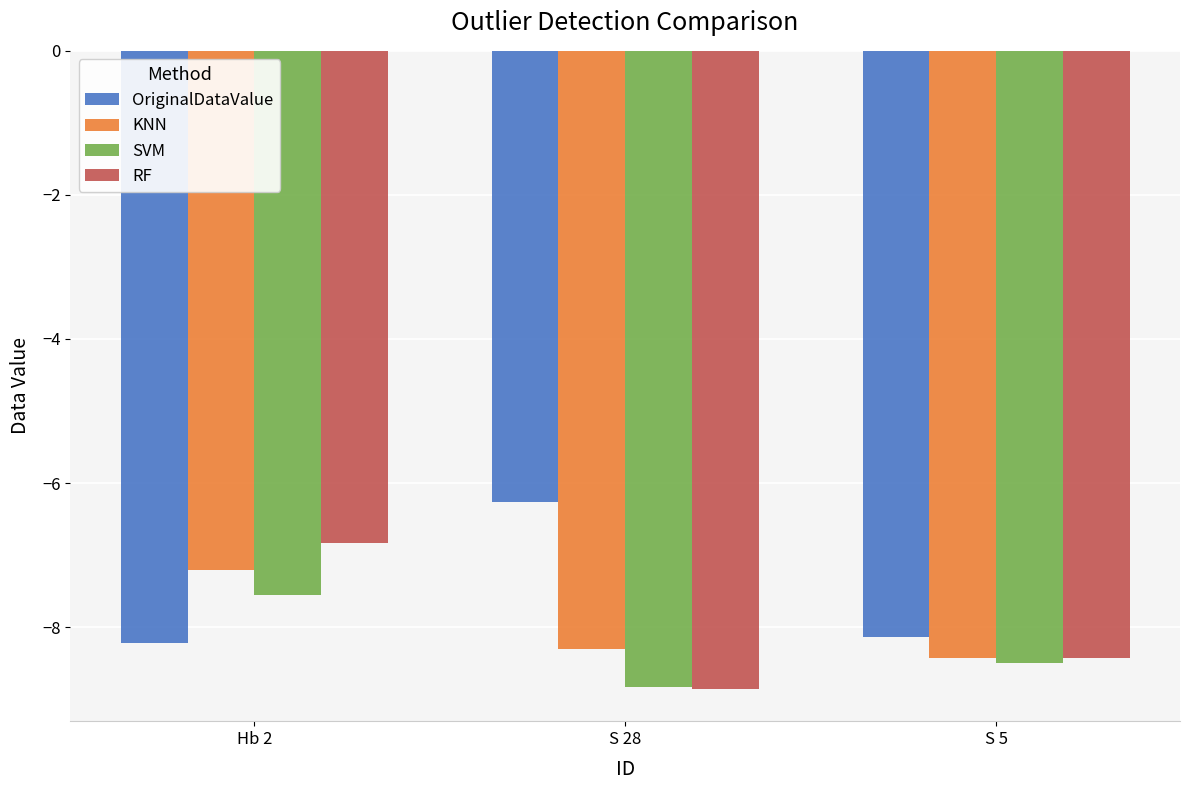

What is the sum of all KNN values?

-23.9